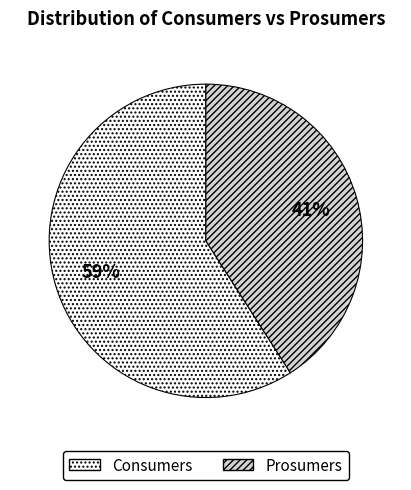

How many slices are in this pie chart?

2